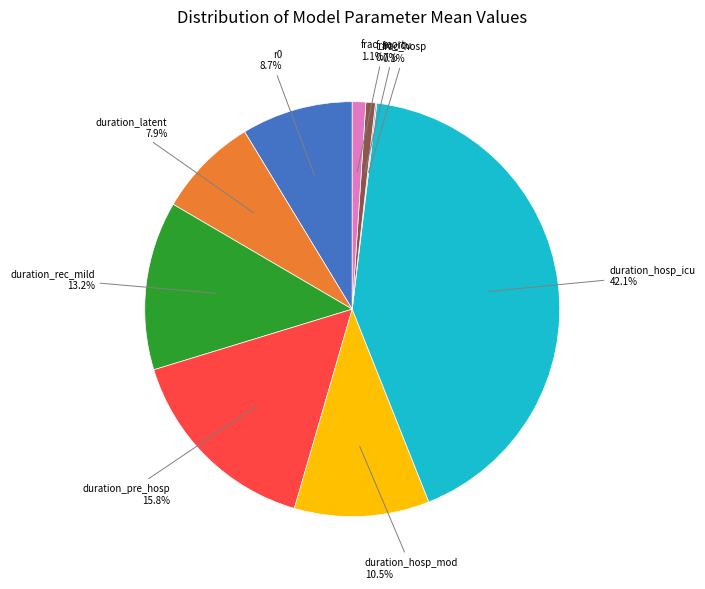

Is there any slice that represents more than half of the pie?

No